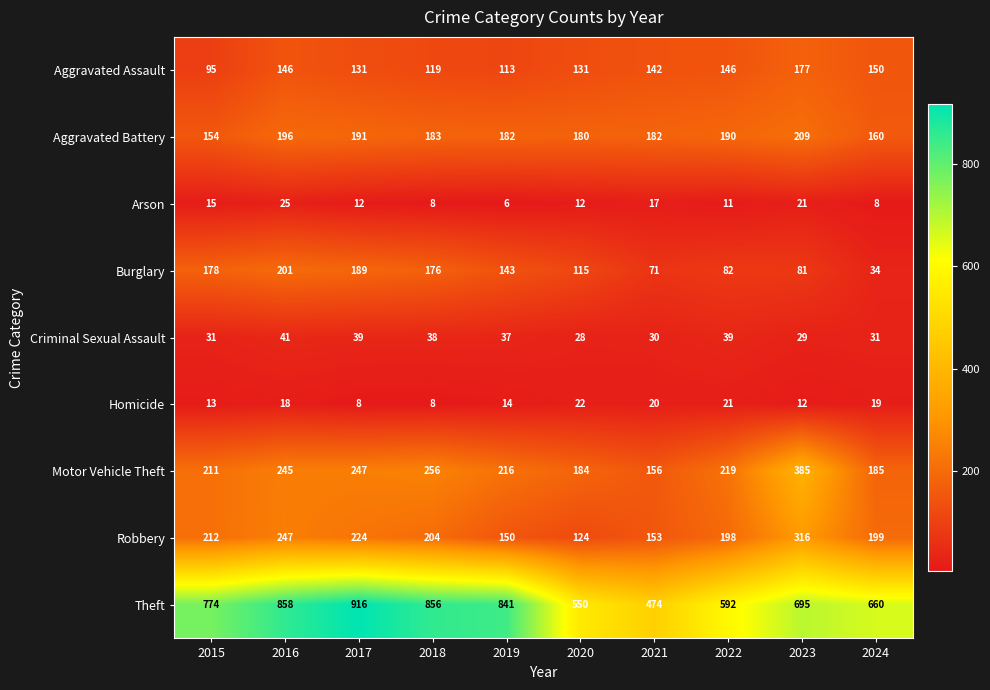

Rank the categories by Burglary value from highest to lowest.

2016, 2017, 2015, 2018, 2019, 2020, 2022, 2023, 2021, 2024